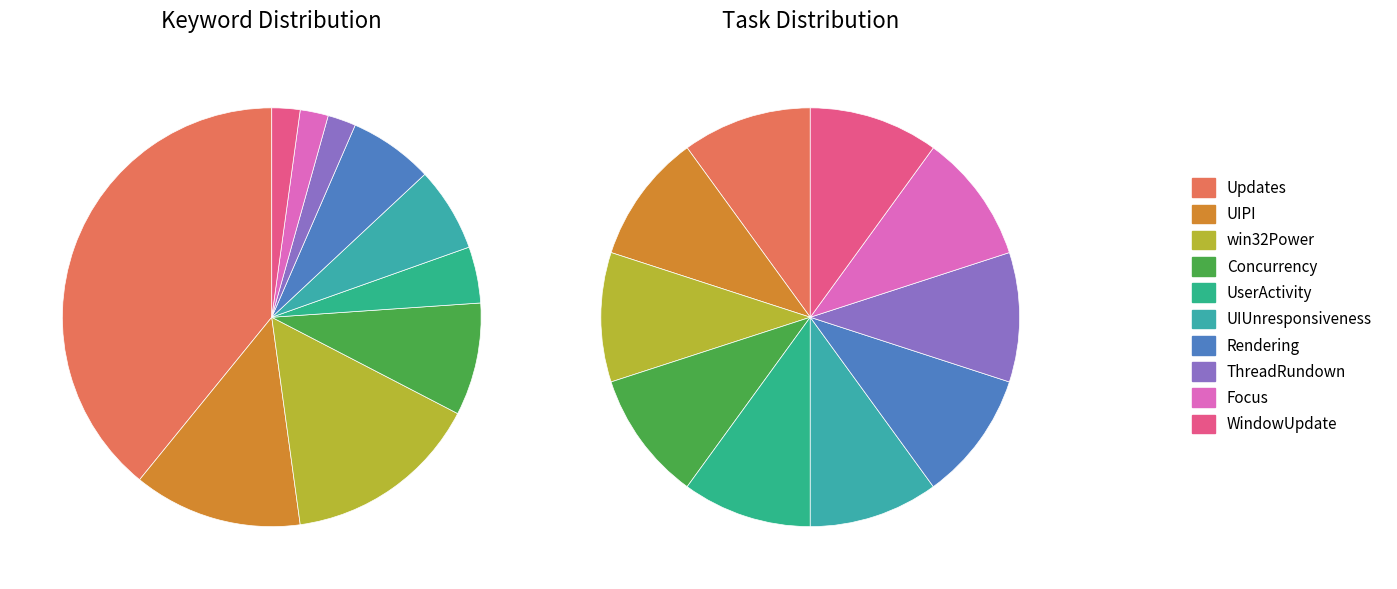

How many segments does this pie chart have?

10